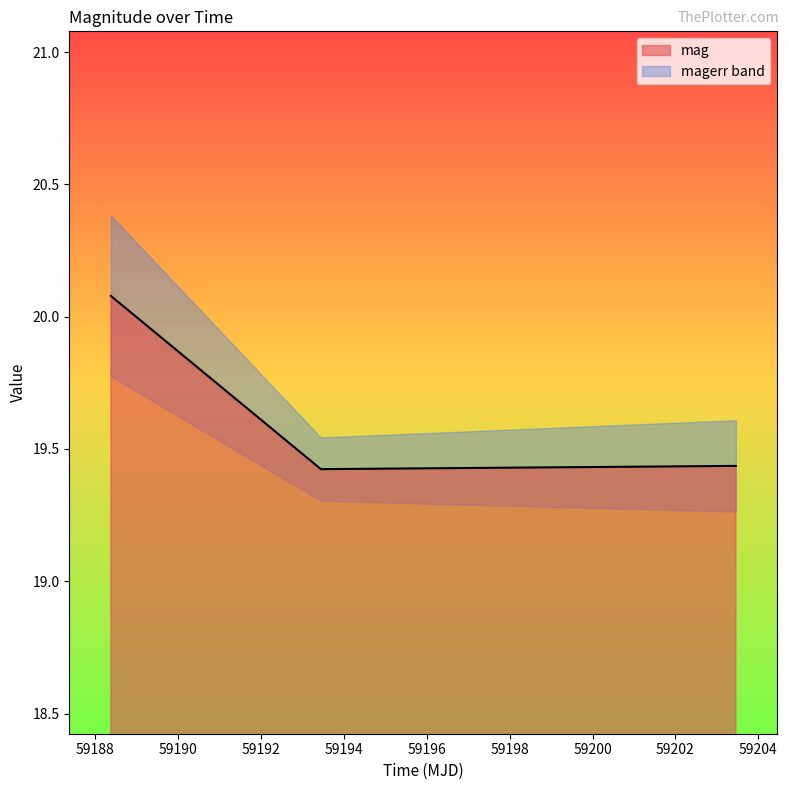

What is the change in value from 59188.37943289988 to 59203.45857639983?

-0.6